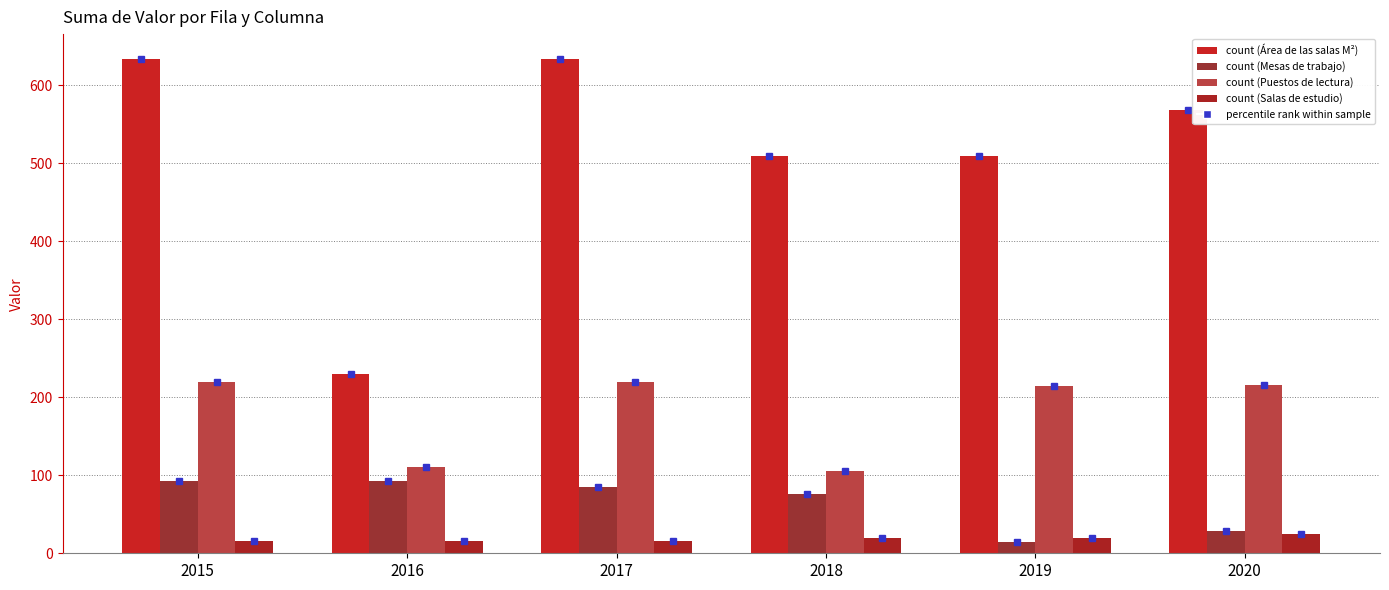

Count the number of categories in the chart.

6